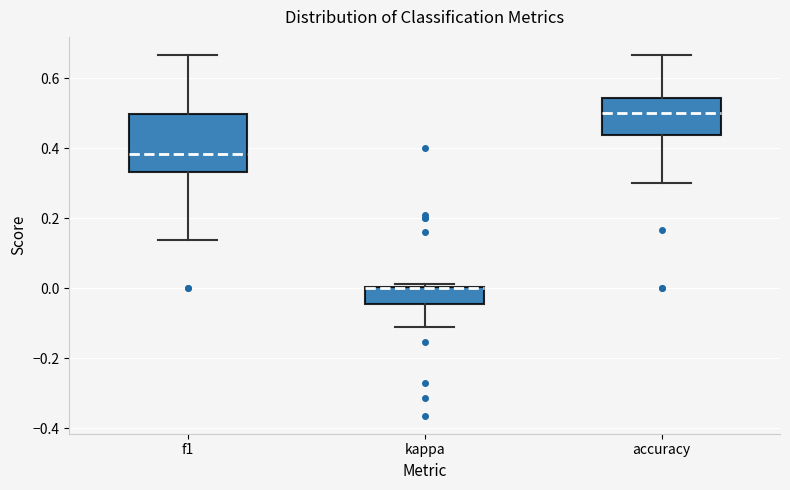

Which box is the tallest, from its lower edge to its upper edge?

f1